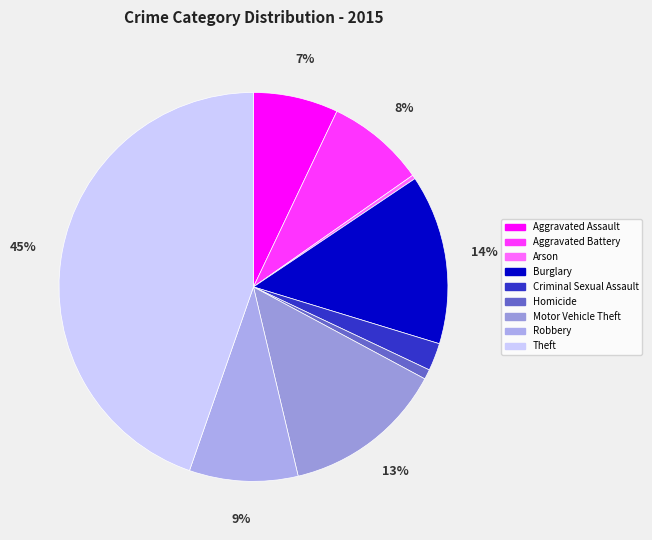

What is the total percentage of Criminal Sexual Assault and Aggravated Assault?

9.4%